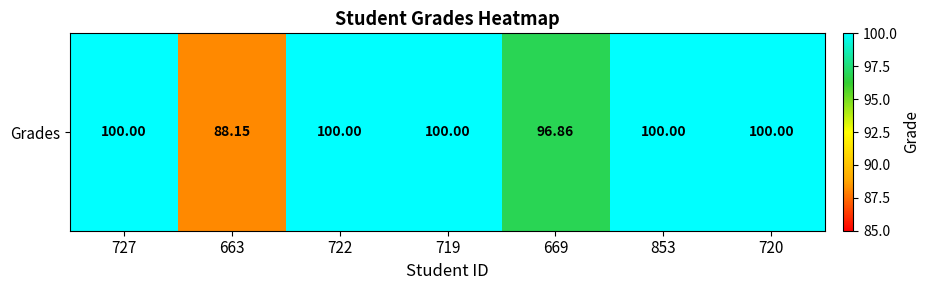

List the labels in order of value, largest first.

727, 722, 719, 853, 720, 669, 663